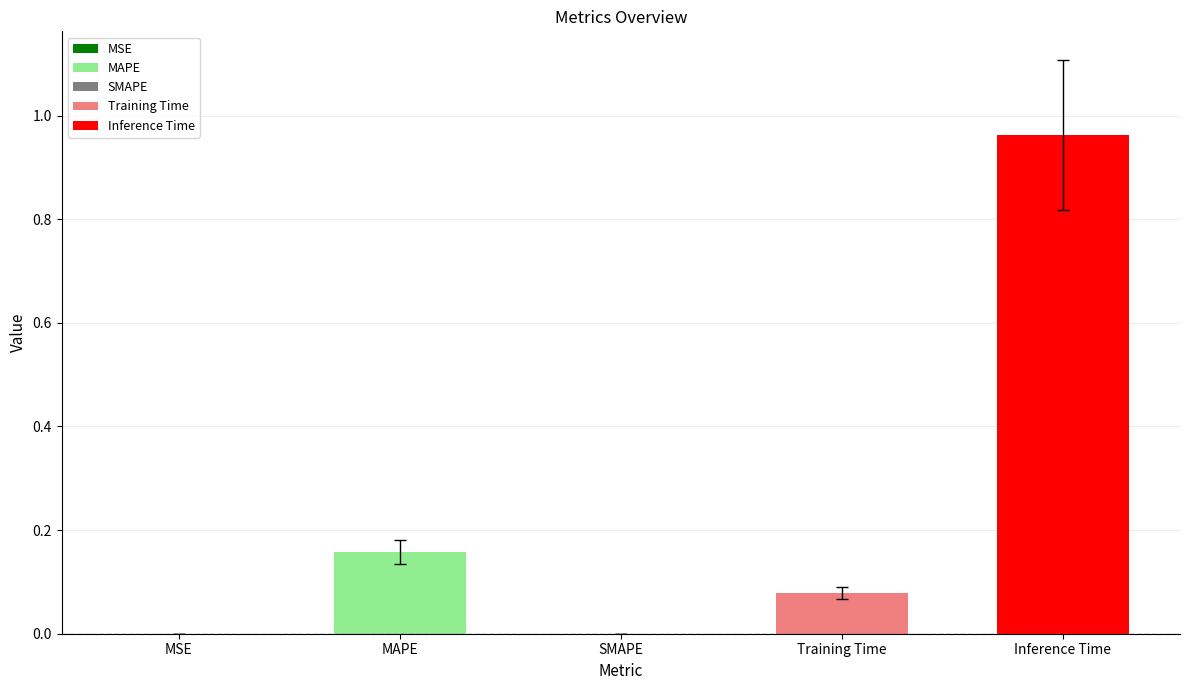

How many categories are shown in the chart?

5